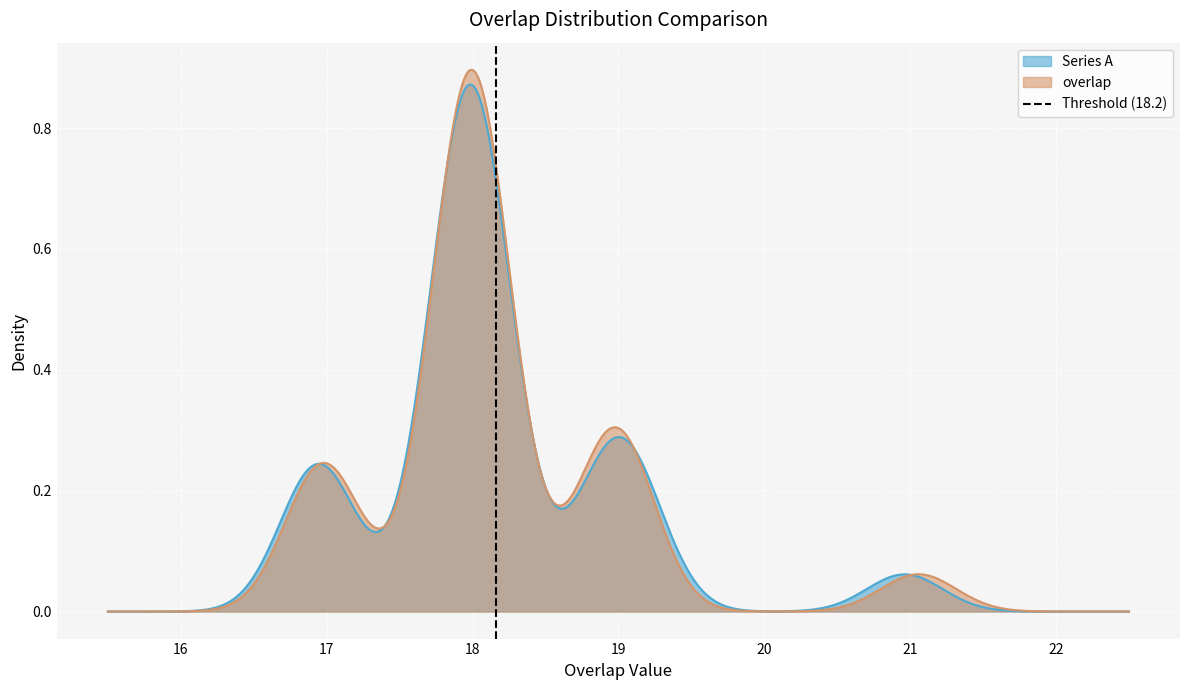

Is it true that the value at 16 is 2?

False